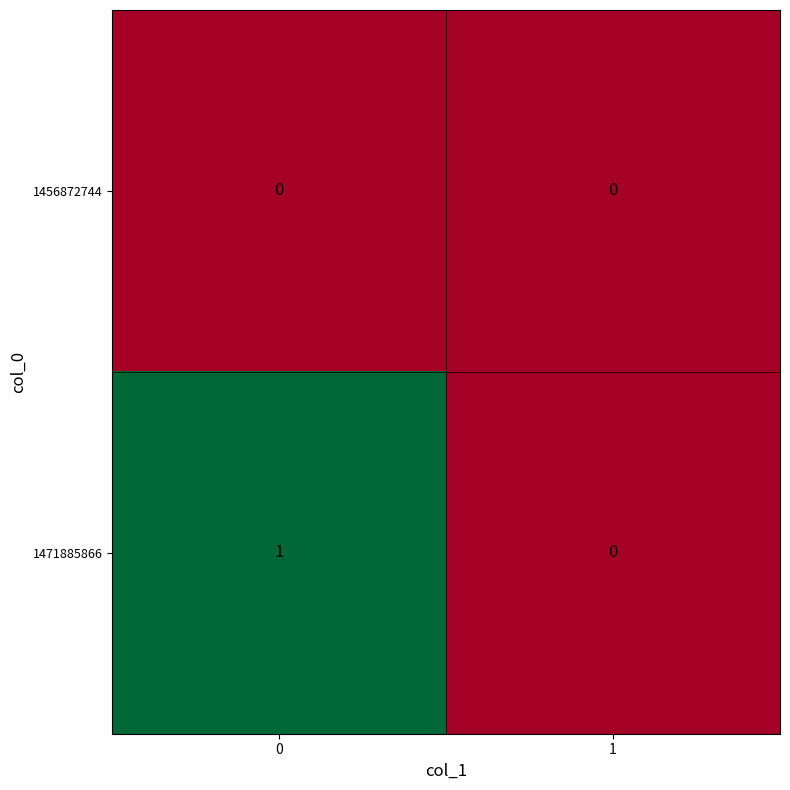

Reading right to left, what are all the values shown in this chart?

1456872744: 0	0
1471885866: 0	1